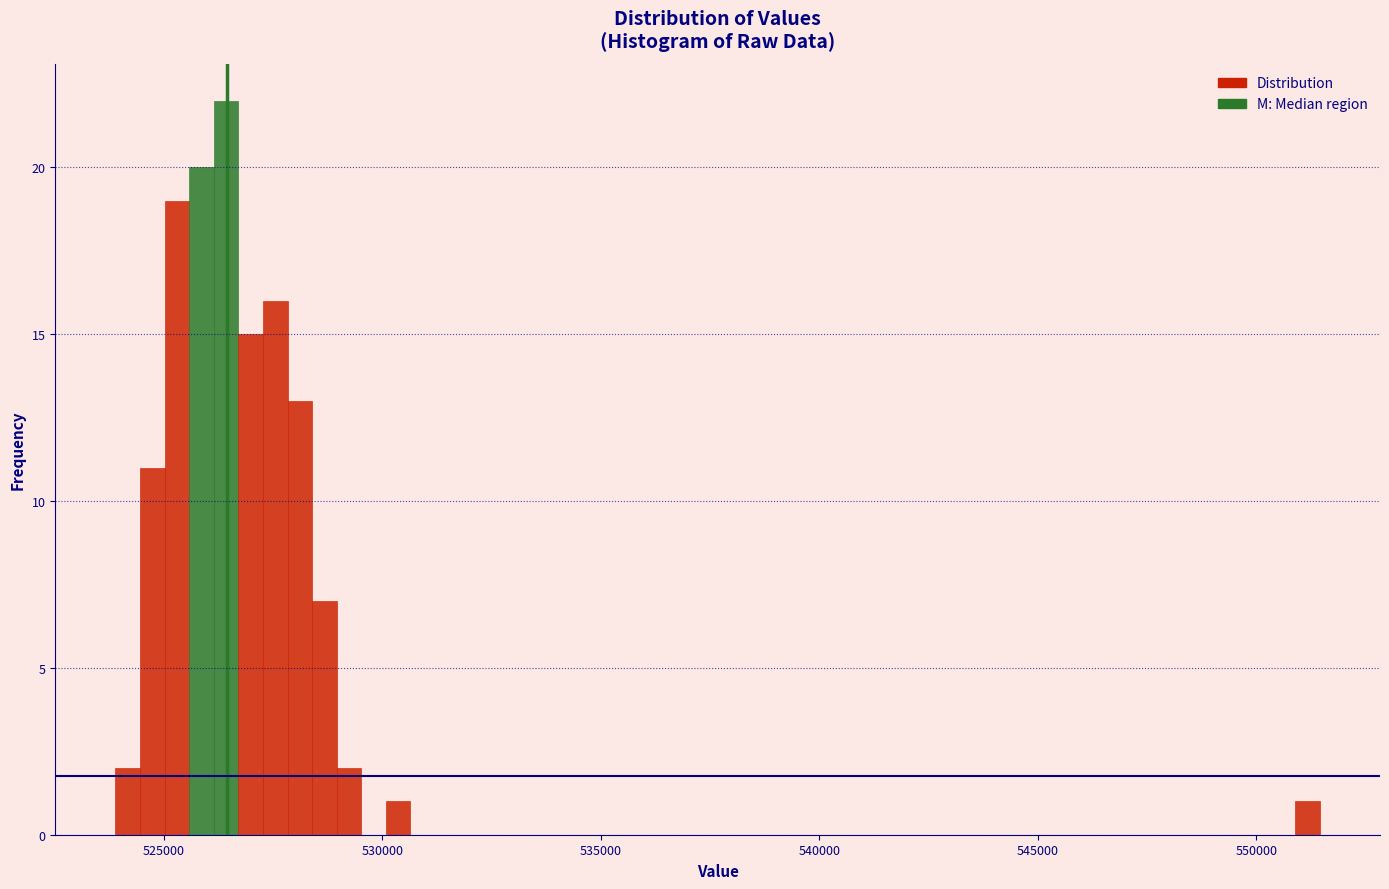

Read against the x-axis, roughly where is the centre of the tallest bar?

526500